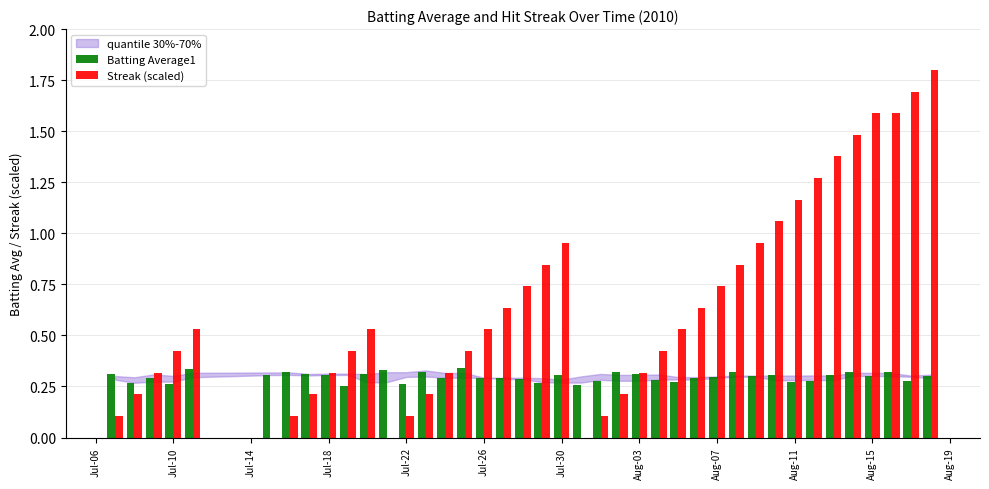

What is the maximum value shown in the chart?

1.8